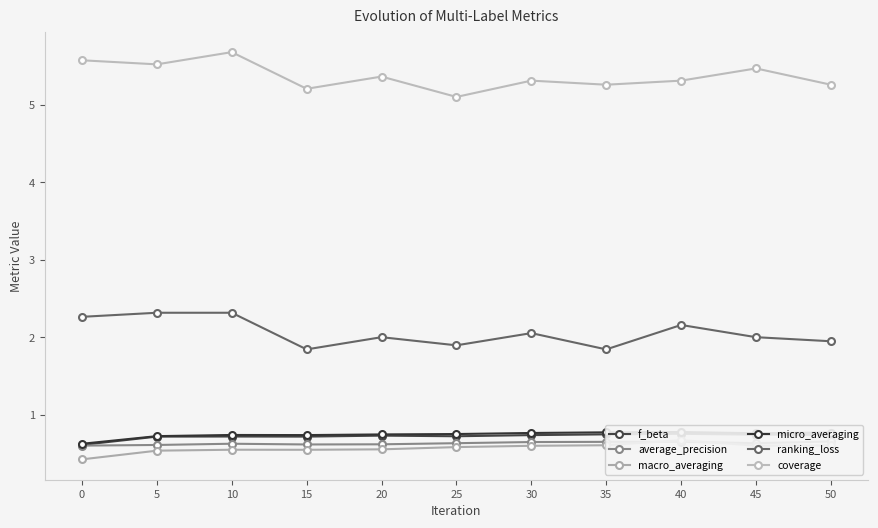

What is the highest value of the ranking_loss series?

2.3